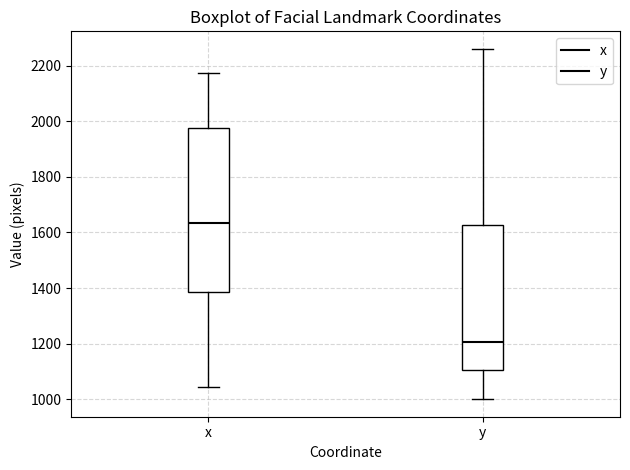

Where is the lower edge of the box for x on the y-axis? The values are not printed on the chart, so give them approximately, as read against the axis.

1380